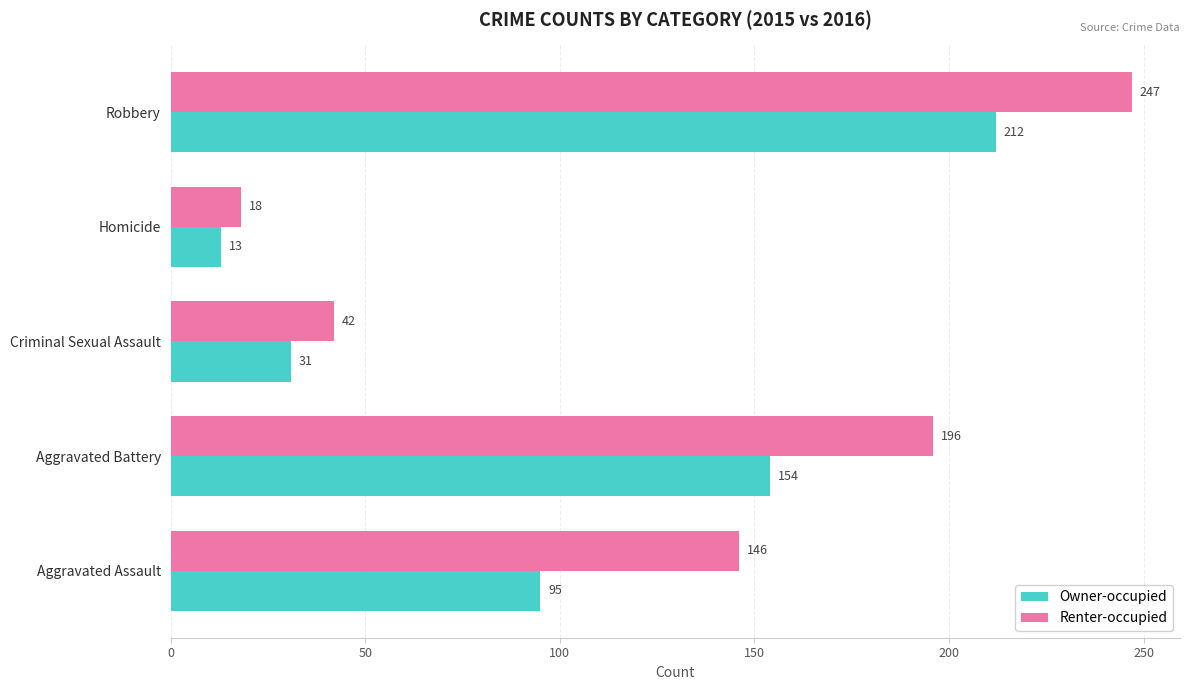

What are all the series names shown in the legend?

Owner-occupied, Renter-occupied